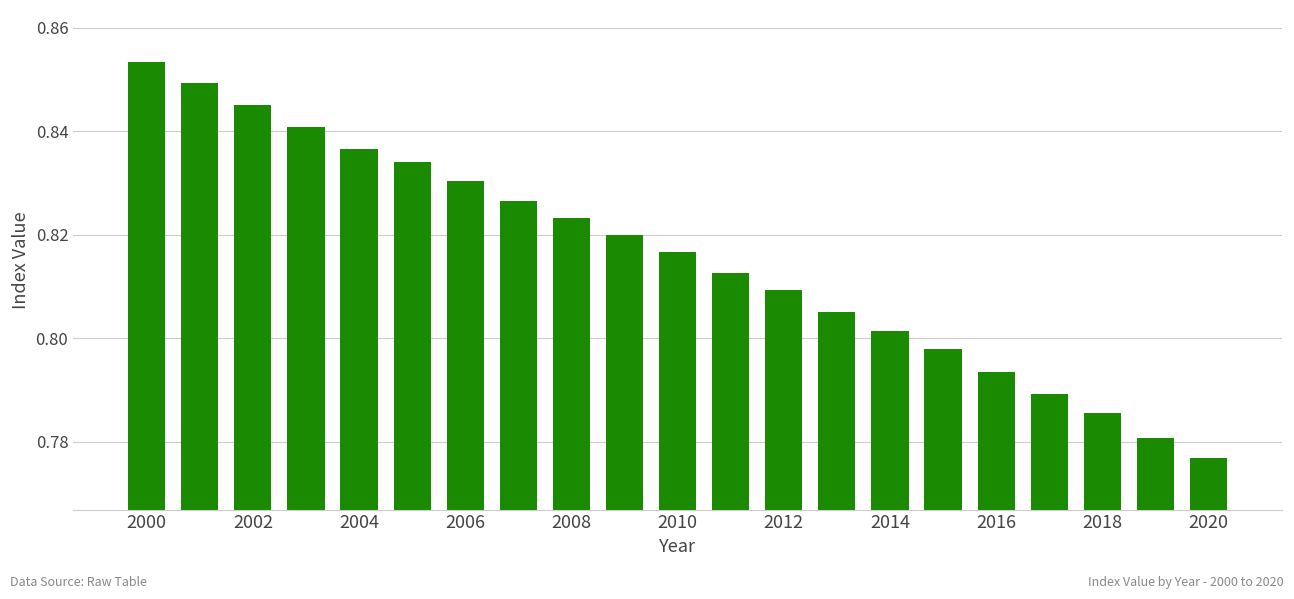

Count the values in the range 0 to 1.

21